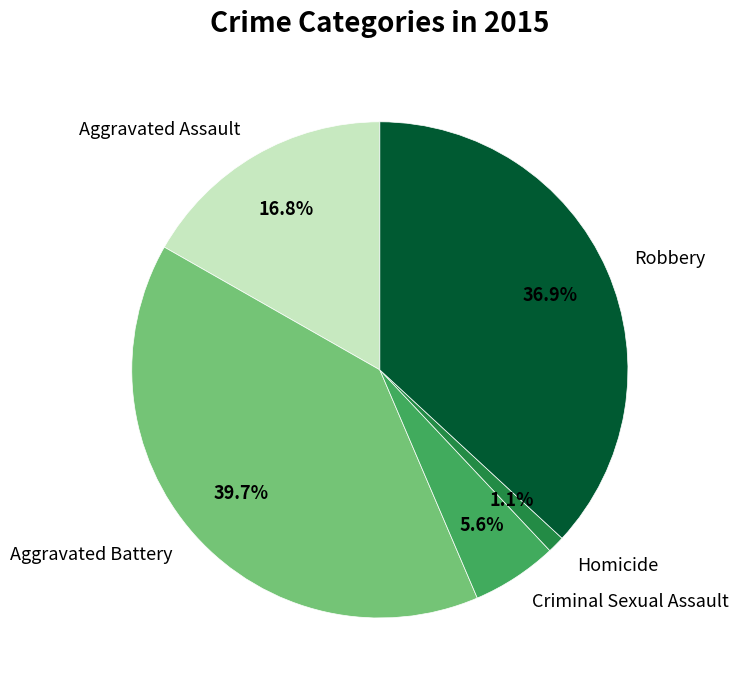

Approximately how many times larger is the value at Aggravated Assault compared to Criminal Sexual Assault?

3.0